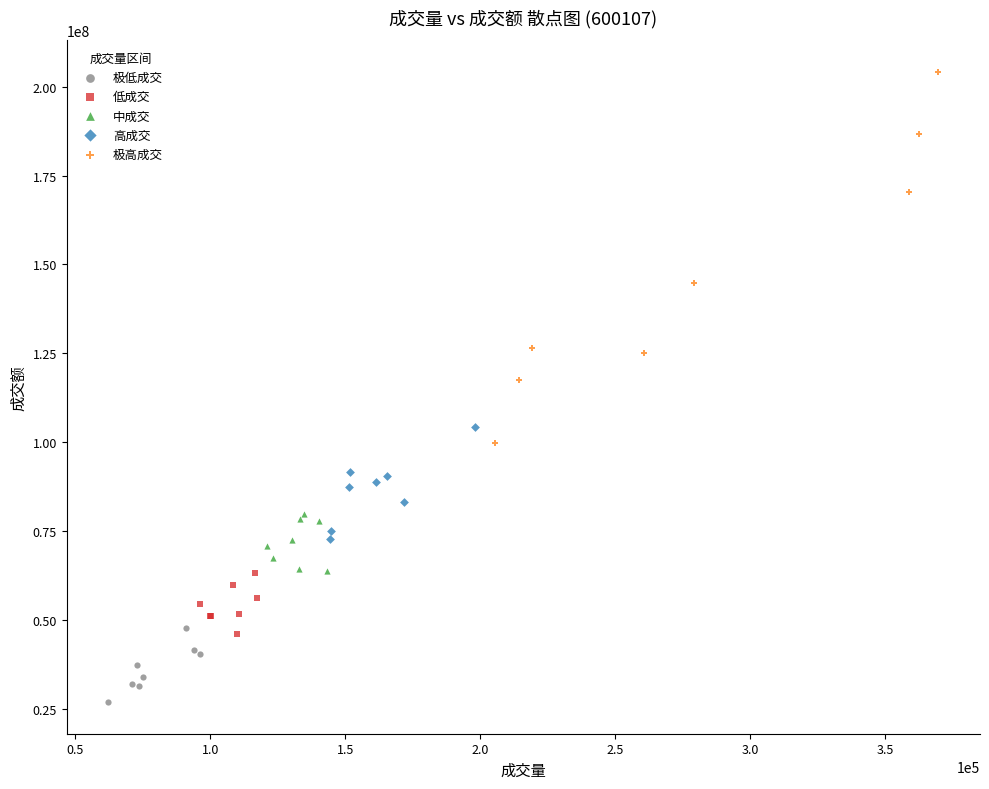

Which series reaches the minimum Y coordinate?

极低成交